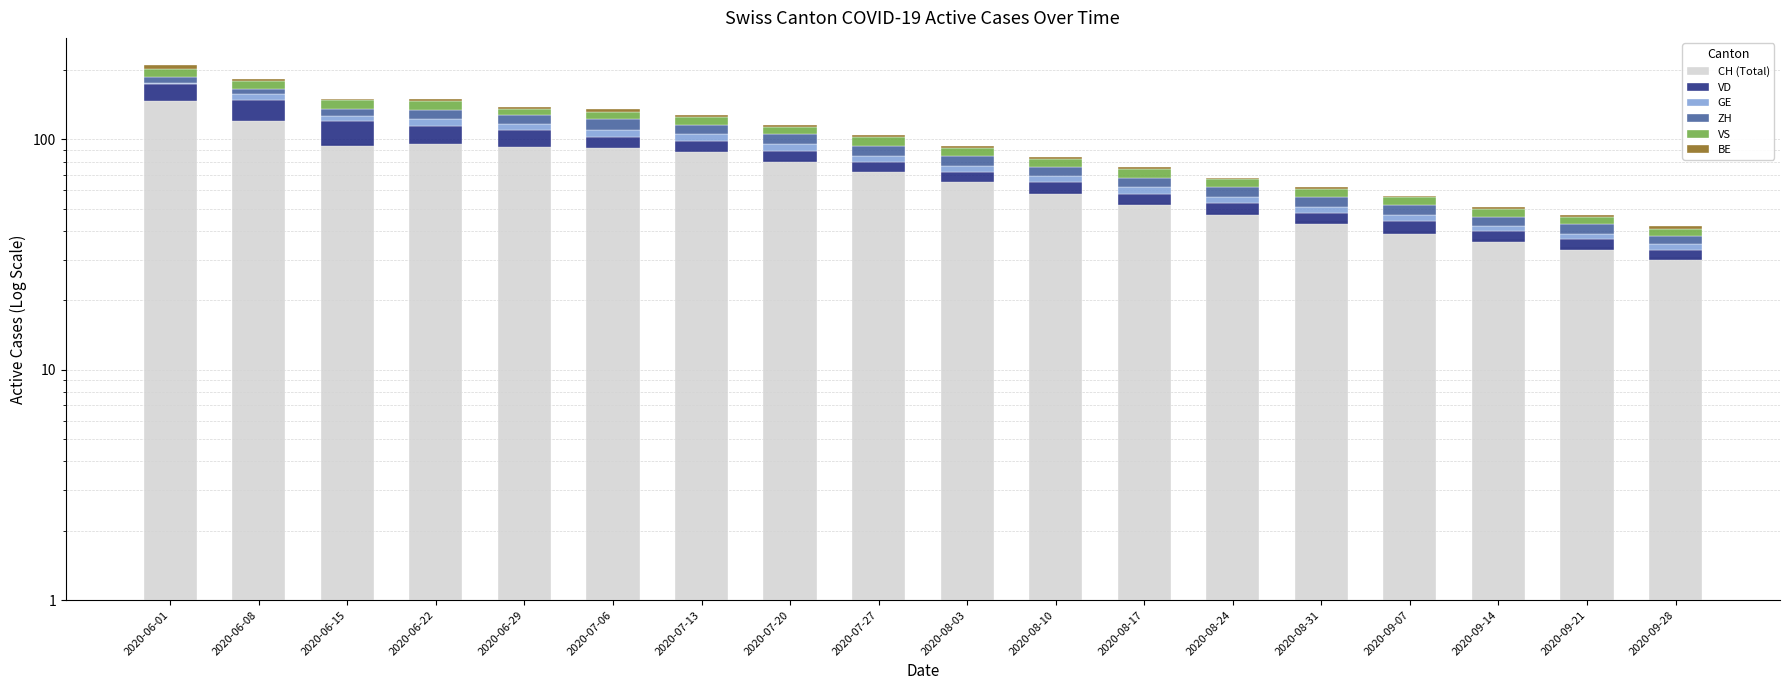

What is the sum of all GE values?

88